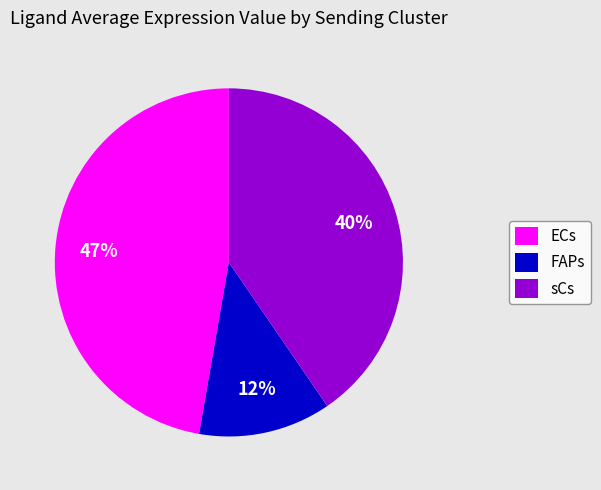

Combined, do FAPs and sCs account for over 50%?

Yes